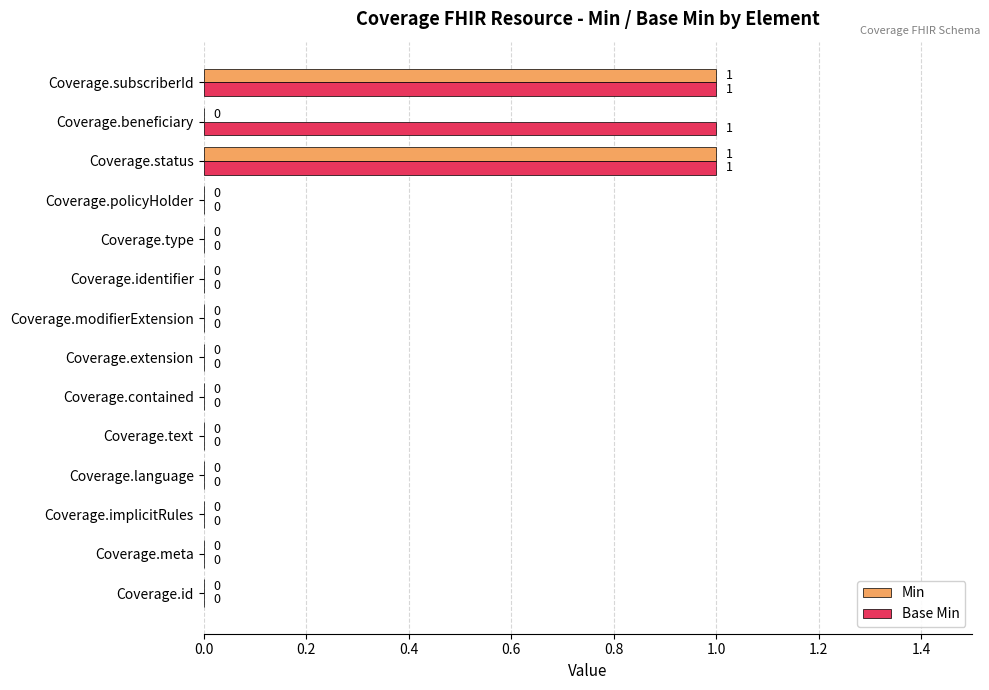

Which series has the largest total across all categories?

Base Min